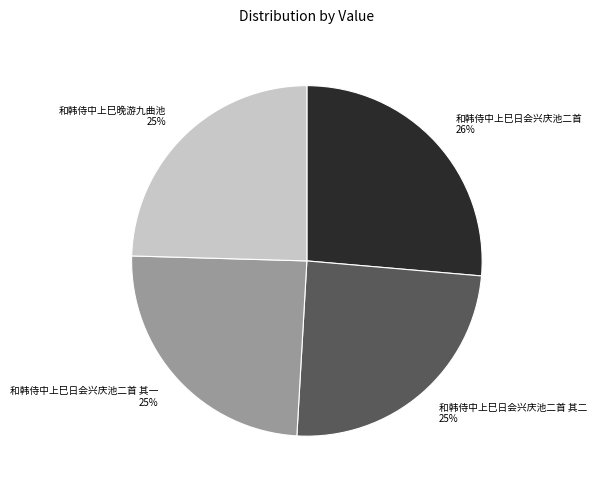

What is the largest slice in the pie chart?

和韩侍中上巳日会兴庆池二首